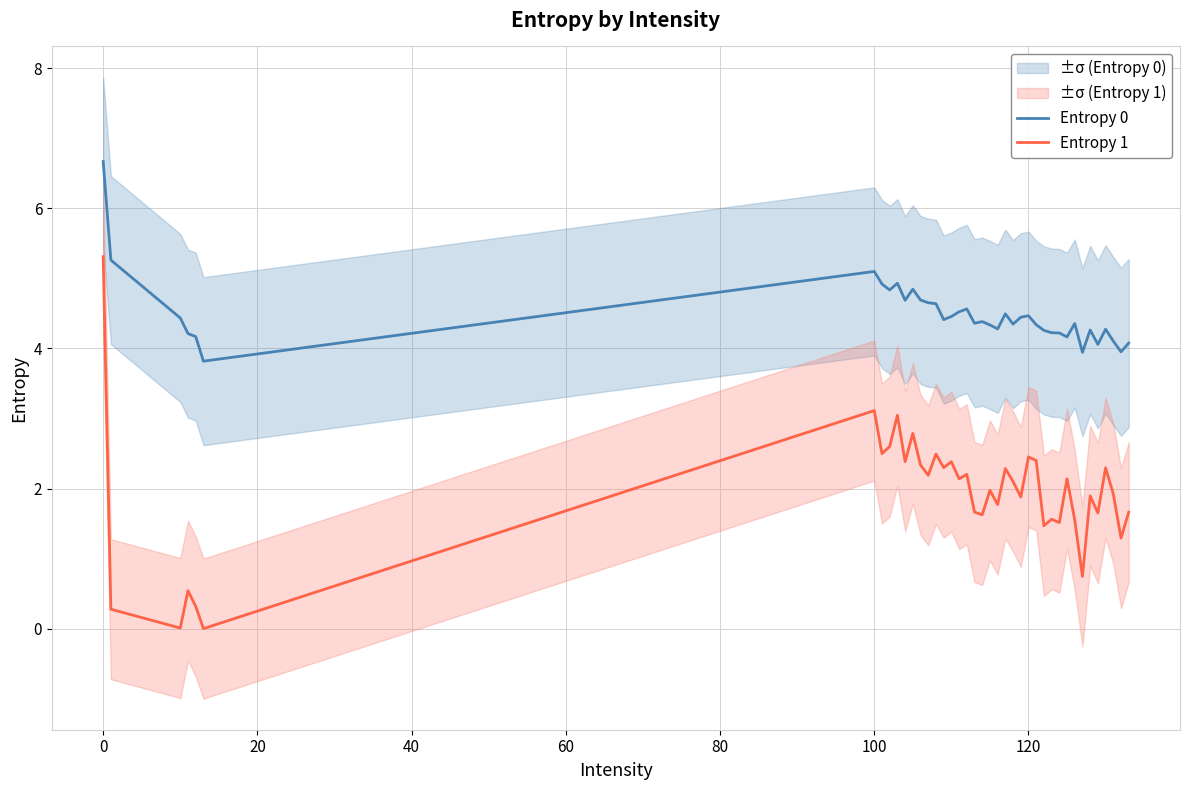

Reading left to right, extract all data points from this chart.

Entropy 0: 6.7	5.3	4.4	4.2	4.2	3.8	5.1	4.9	4.8	4.9	4.7	4.8	4.7	4.7	4.6	4.4	4.5	4.5	4.6	4.4	4.4	4.3	4.3	4.5	4.3	4.4	4.5	4.3	4.3	4.2	4.2	4.2	4.4	3.9	4.3	4.1	4.3	4.1	4.0	4.1
Entropy 1: 5.3	0.3	0.0	0.5	0.3	0.0	3.1	2.5	2.6	3.0	2.4	2.8	2.3	2.2	2.5	2.3	2.4	2.1	2.2	1.7	1.6	2.0	1.8	2.3	2.1	1.9	2.5	2.4	1.5	1.6	1.5	2.1	1.6	0.7	1.9	1.7	2.3	1.9	1.3	1.7